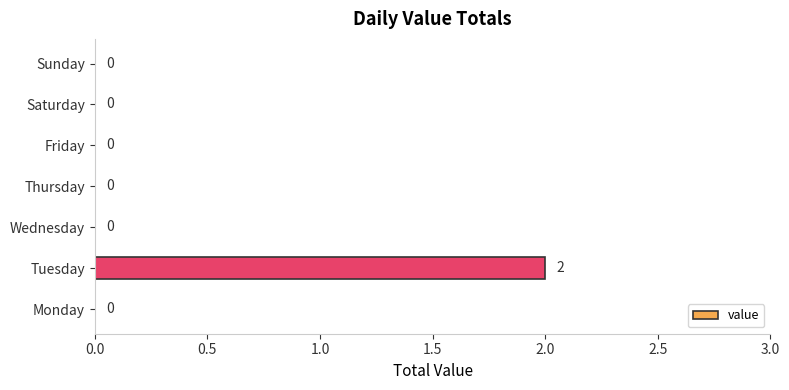

Which label corresponds to the largest value in the chart?

Tuesday